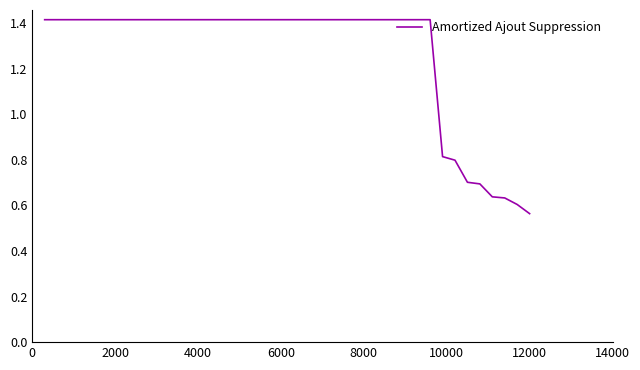

What is the difference between the maximum and minimum values?

0.9